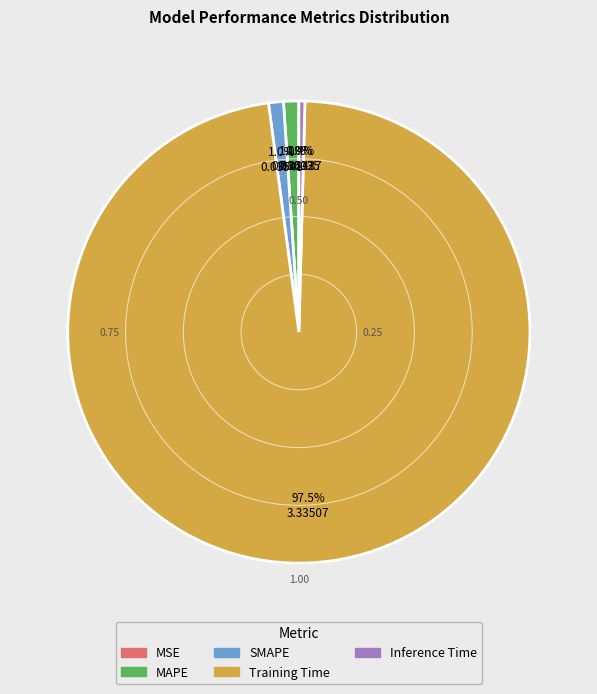

Which slice represents more than half of the pie?

Training Time